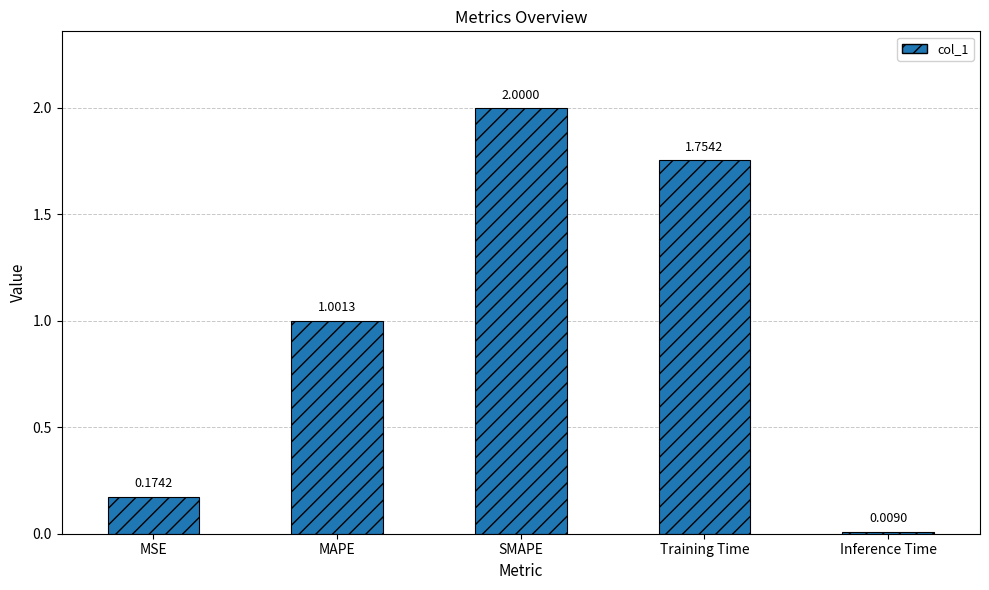

Rank the categories by value from lowest to highest.

Inference Time, MSE, MAPE, Training Time, SMAPE